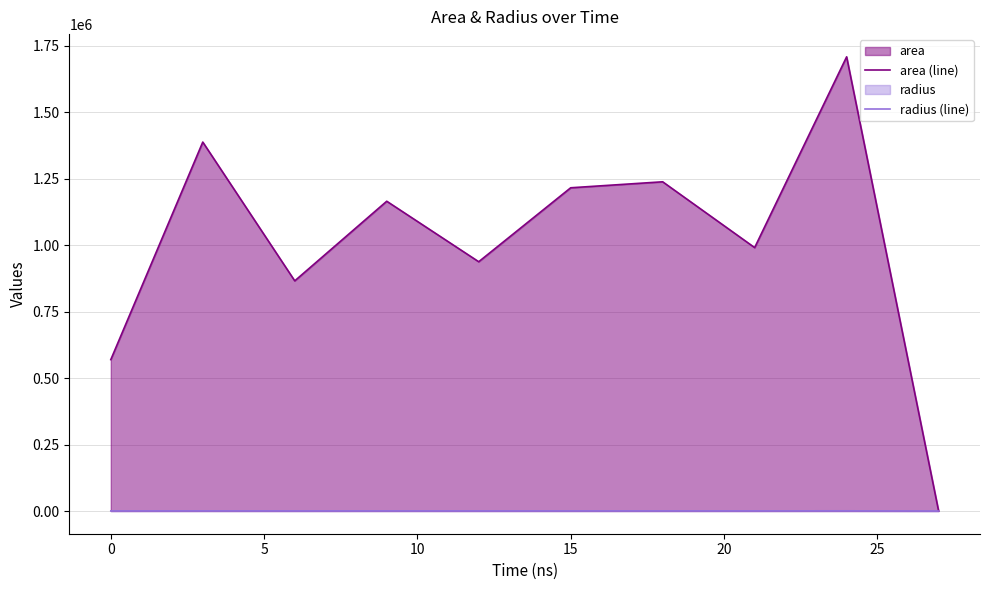

What is the value of the radius (line) point at the 9th from the left?

737.4